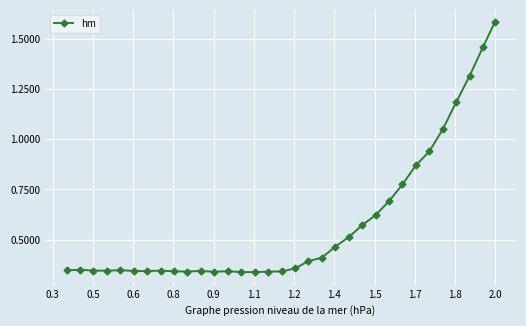

How many distinct data groups are displayed?

1